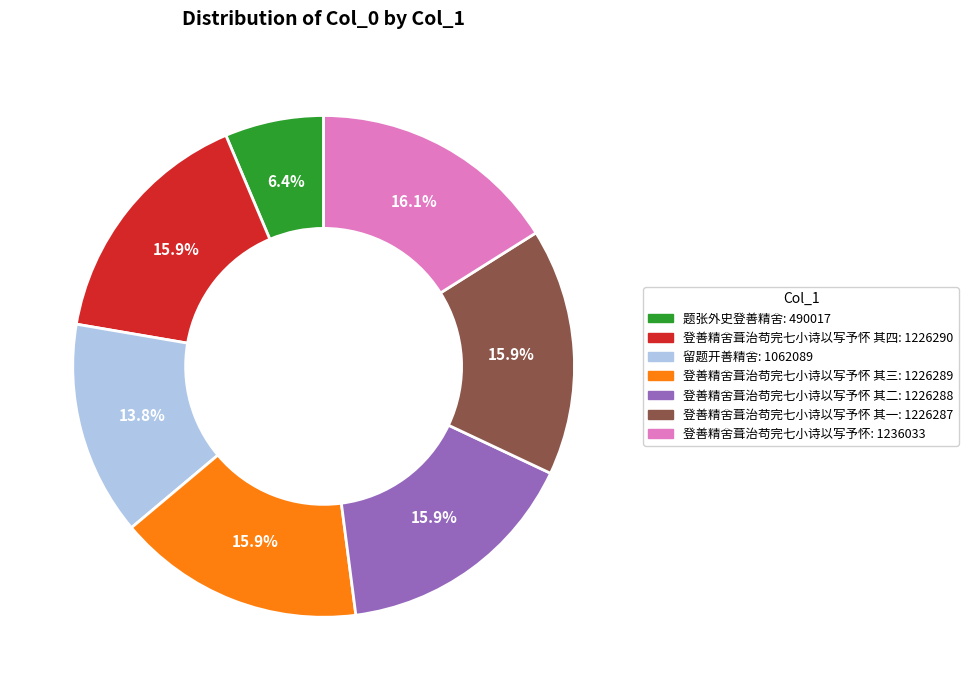

Is there any slice that represents more than half of the pie?

No